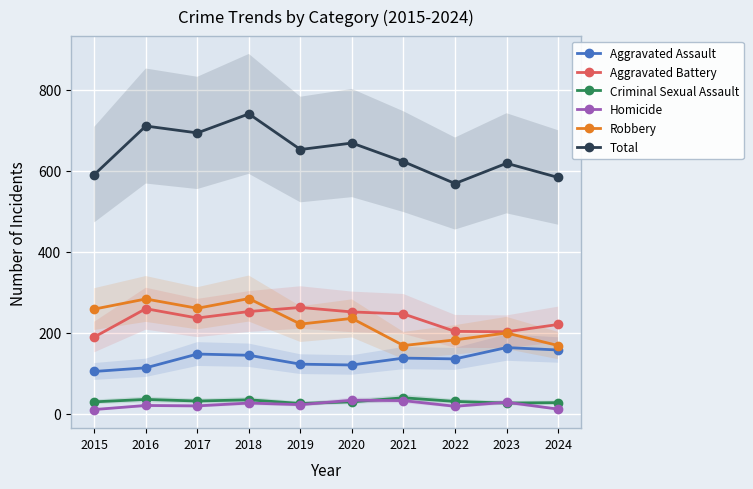

Where does the Aggravated Assault series first go above 137?

2017